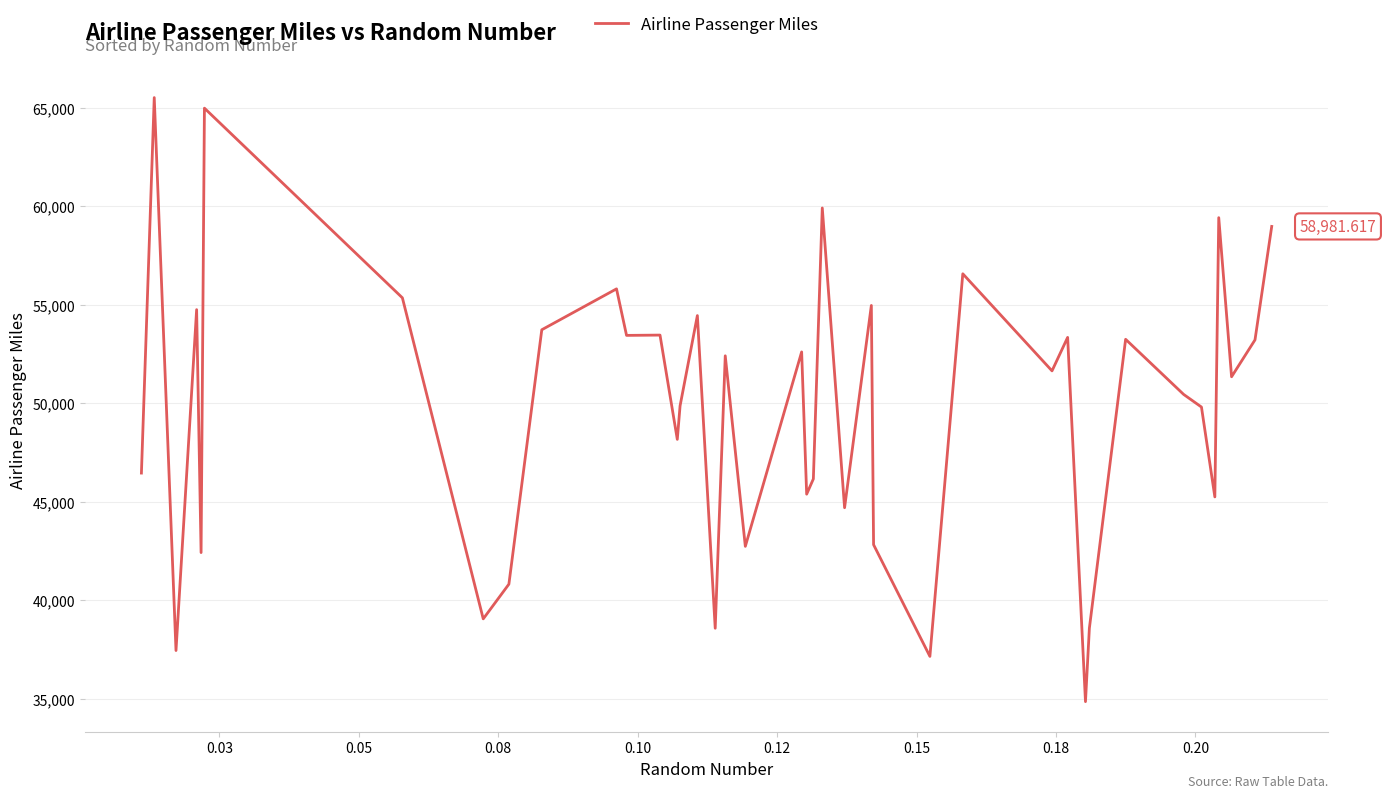

What is the difference between the maximum and minimum values?

30675.8